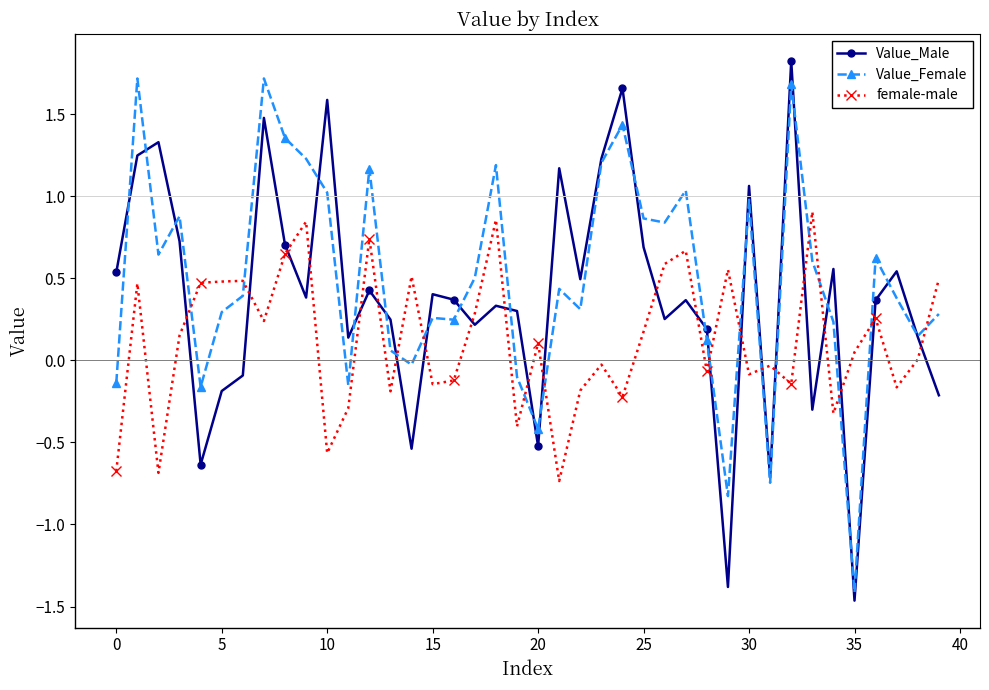

How many values in Value_Female are above zero?

31